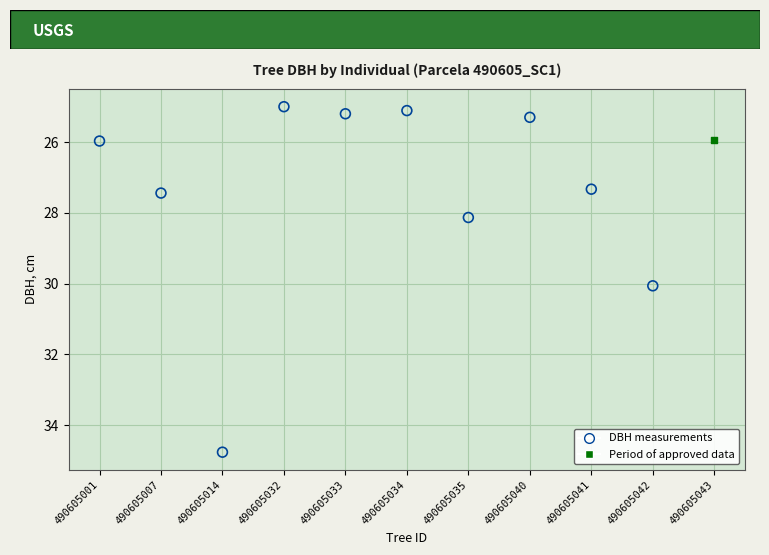

What are all the series names shown in the legend?

DBH measurements, Period of approved data